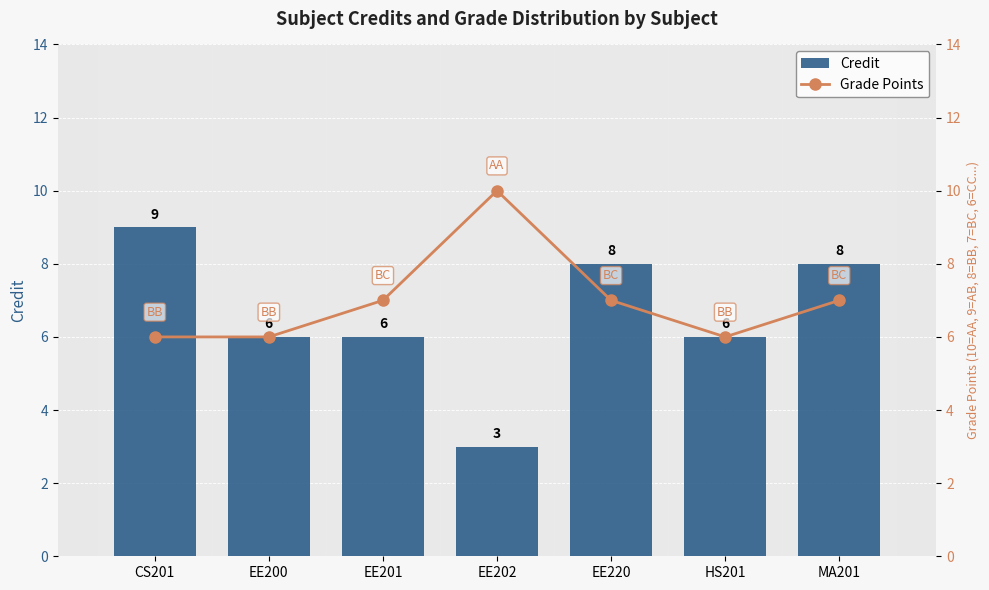

How many groups of bars are there?

7